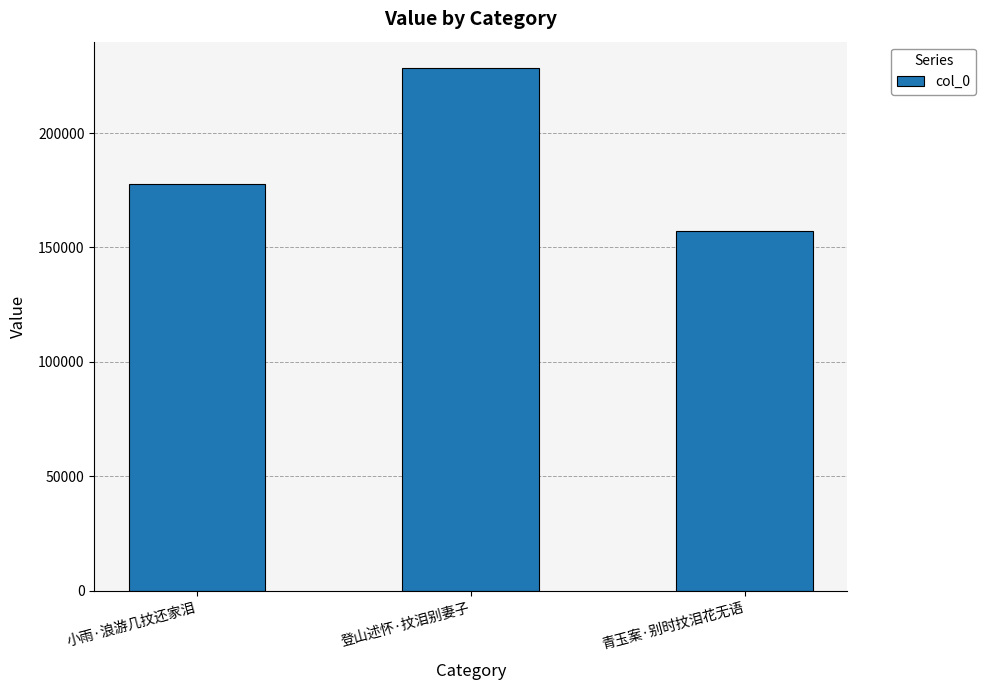

Which label corresponds to the smallest value in the chart?

青玉案·别时抆泪花无语